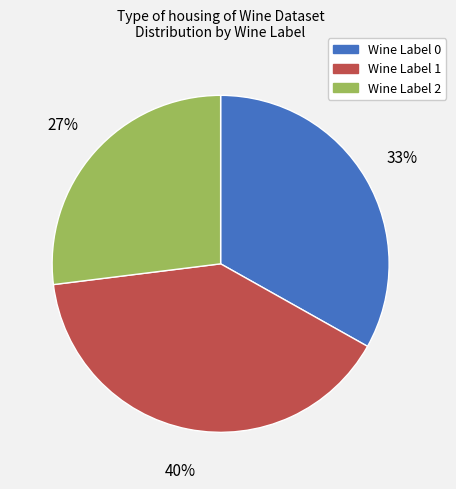

To the nearest percent, what percentage of the pie is Wine Label 0?

33%